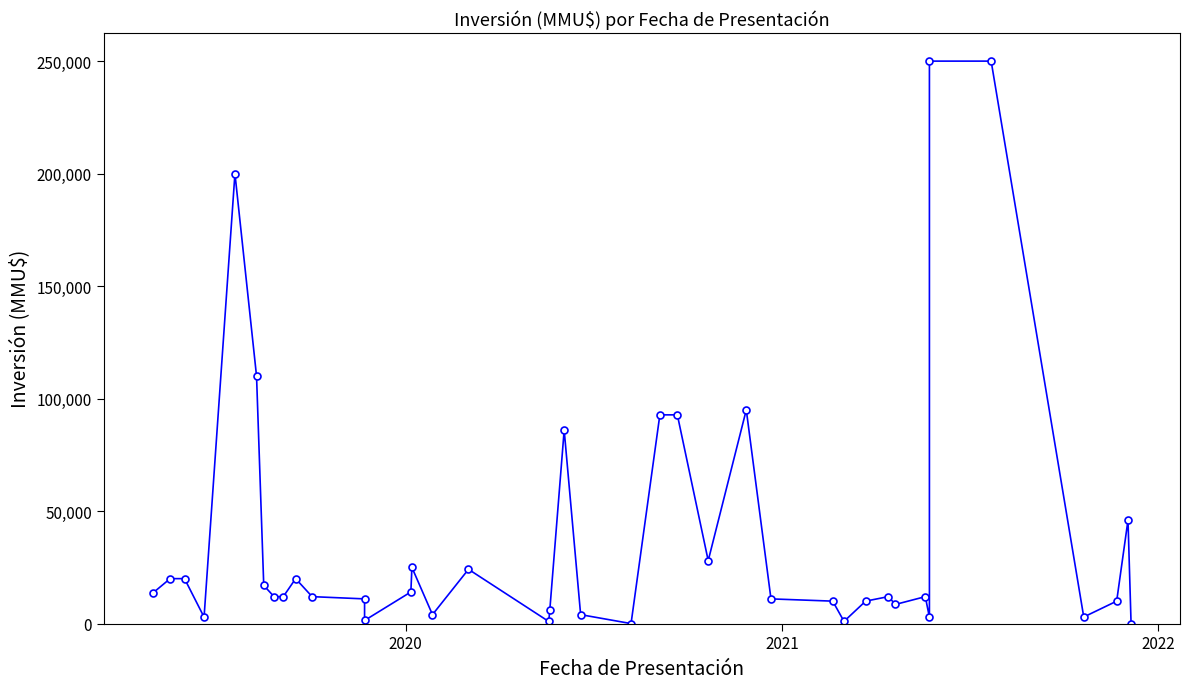

The value at 25 is 21533. True or false?

False